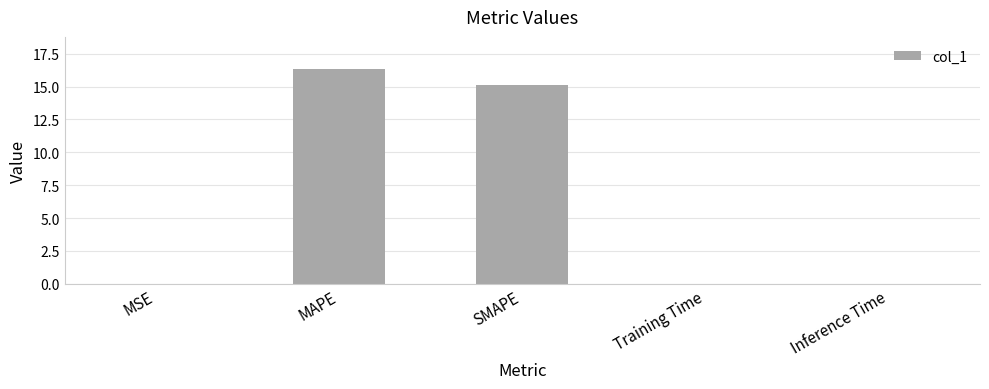

Where is the data nearest to the value 8?

SMAPE